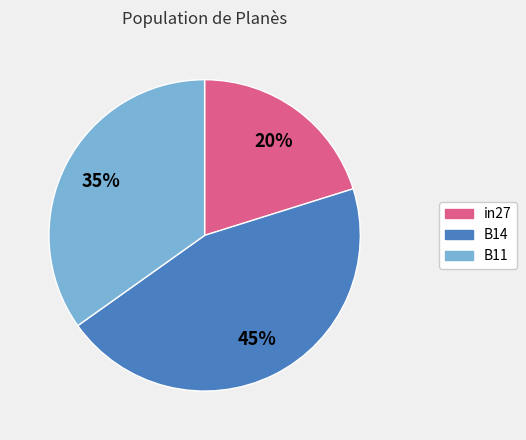

Which category has the smallest portion of the pie?

in27